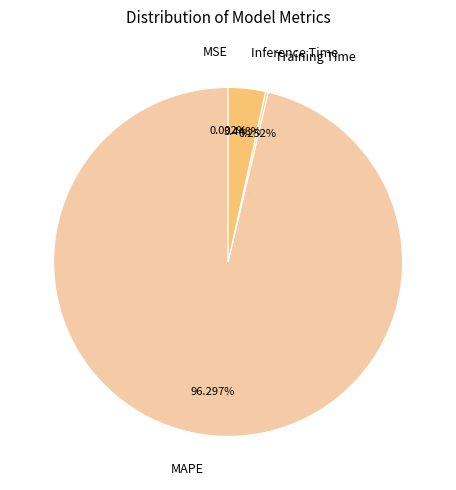

To the nearest percent, what is the difference between the largest and smallest slice percentages?

96%